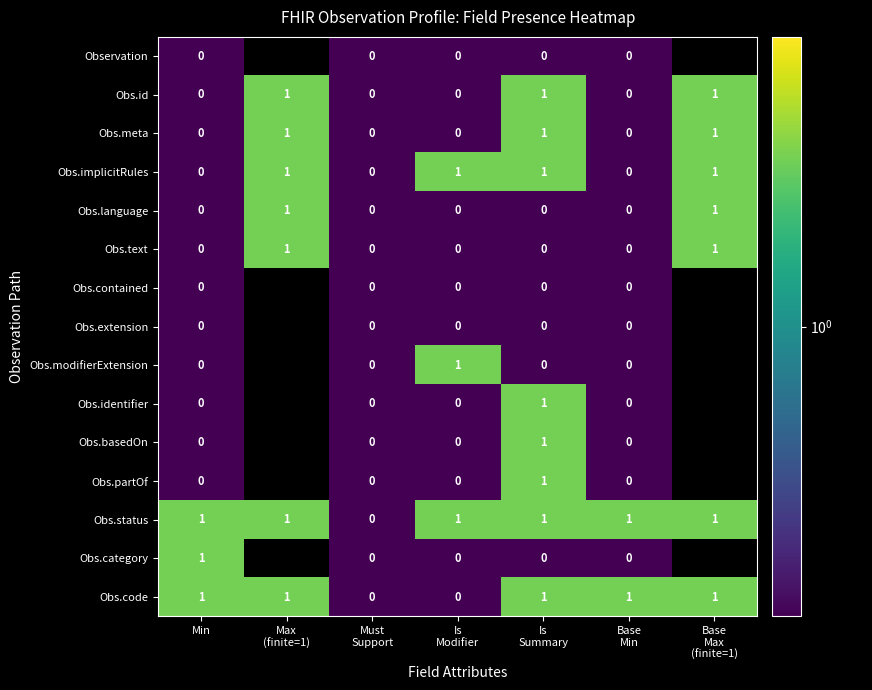

What is the sum of all Obs.meta values?

3.0